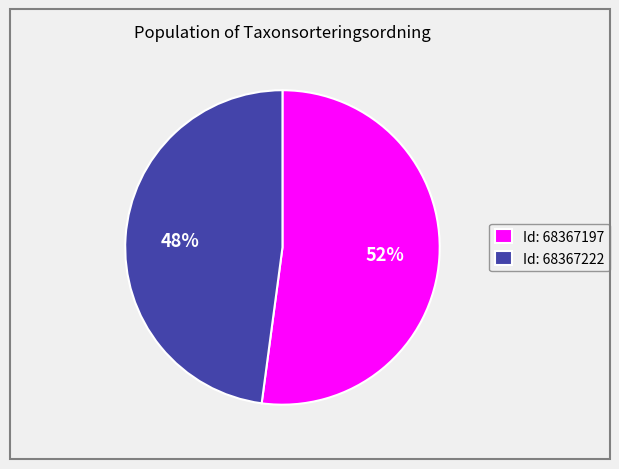

To the nearest percent, what is the average slice percentage?

50%